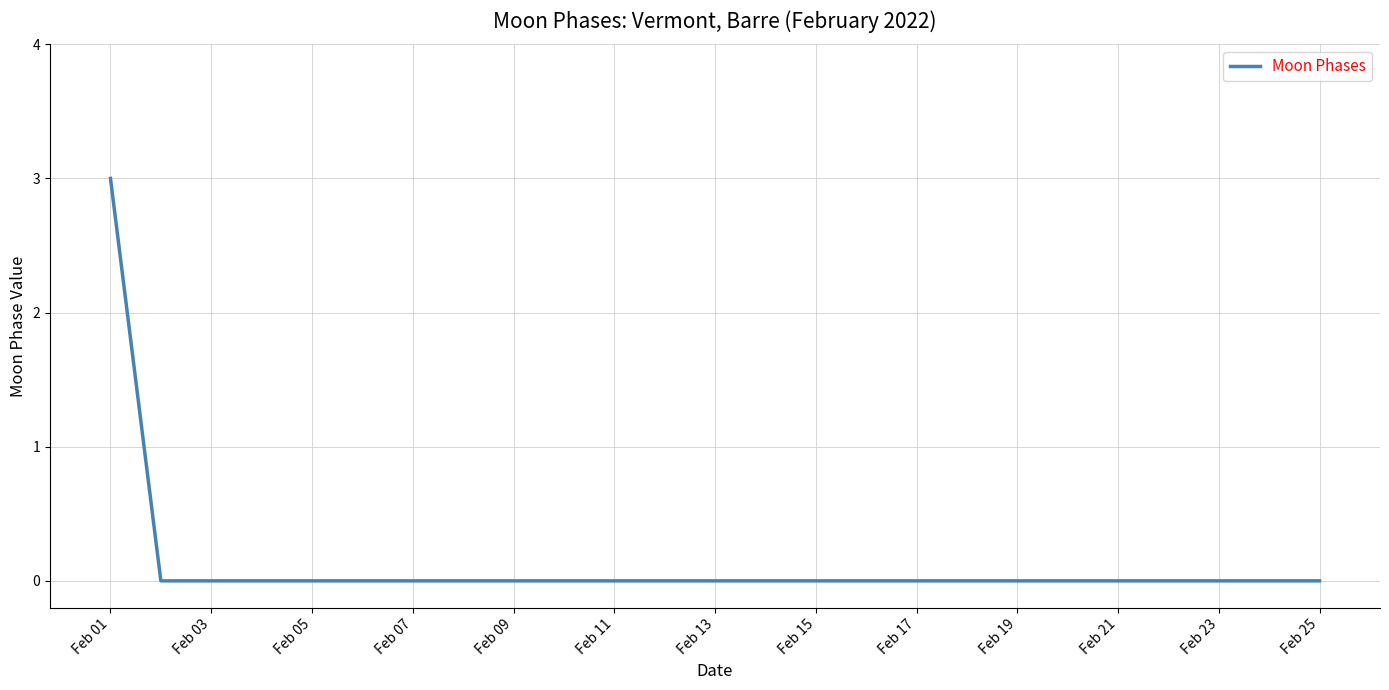

How many lines are shown in the chart?

1